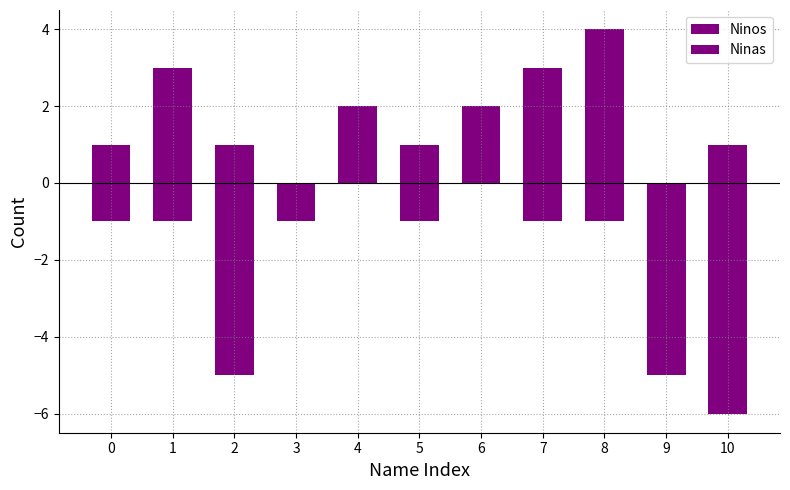

What is the difference between the highest and lowest values at 10?

7